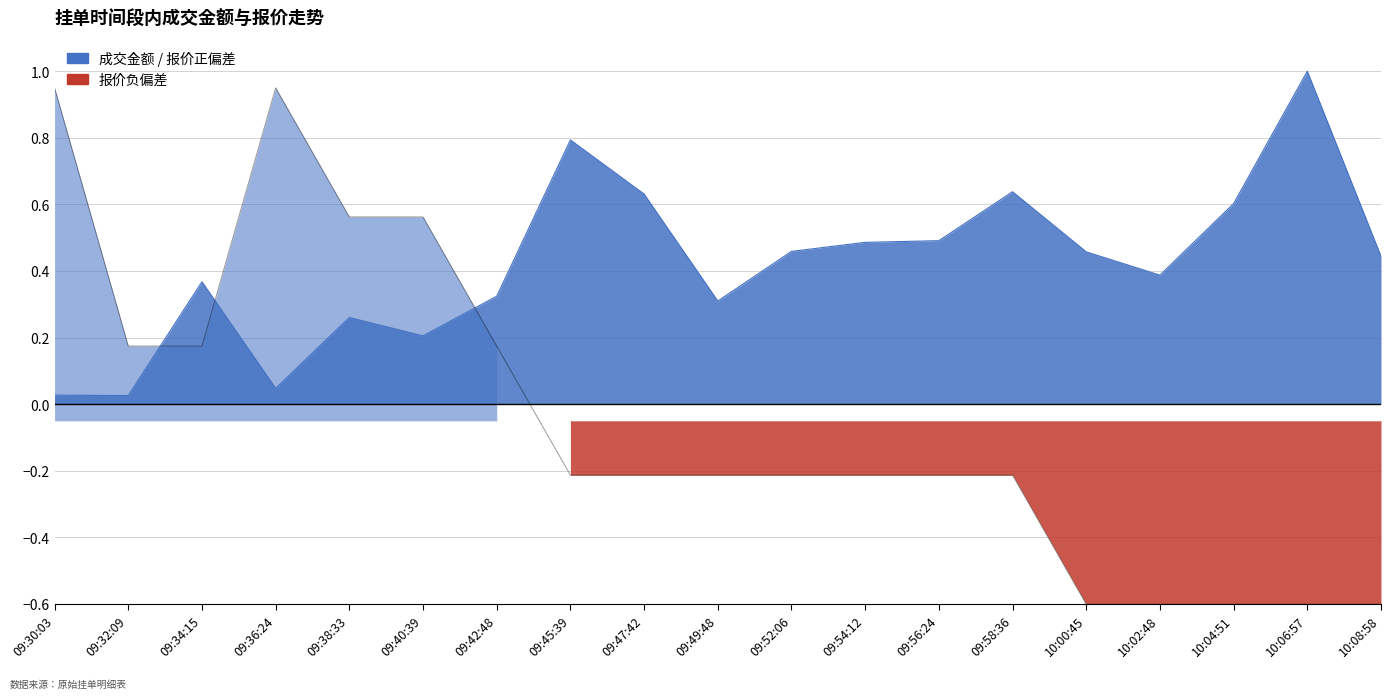

Reading right to left, list all the values displayed in this chart.

成交金额: 0.4	1.0	0.6	0.4	0.5	0.6	0.5	0.5	0.5	0.3	0.6	0.8	0.3	0.2	0.3	0.0	0.4	0.0	0.0
报价: -0.6	-0.6	-0.6	-0.6	-0.6	-0.2	-0.2	-0.2	-0.2	-0.2	-0.2	-0.2	0.2	0.6	0.6	0.9	0.2	0.2	0.9